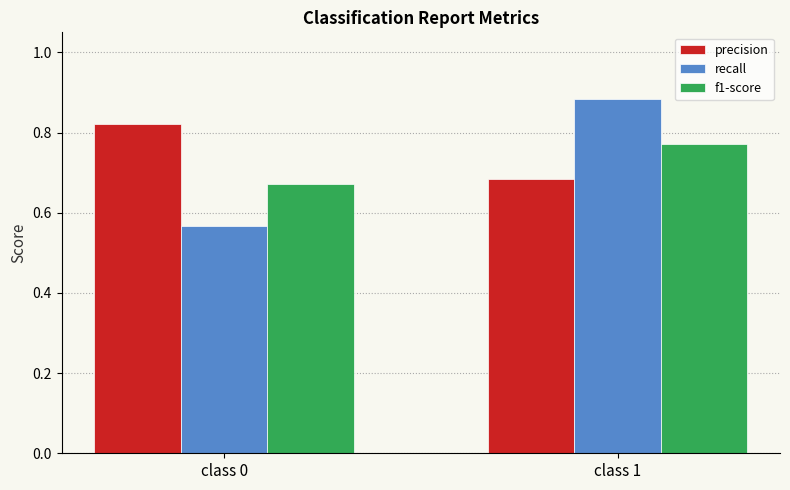

Which category has the lowest value in the f1-score series?

class 0